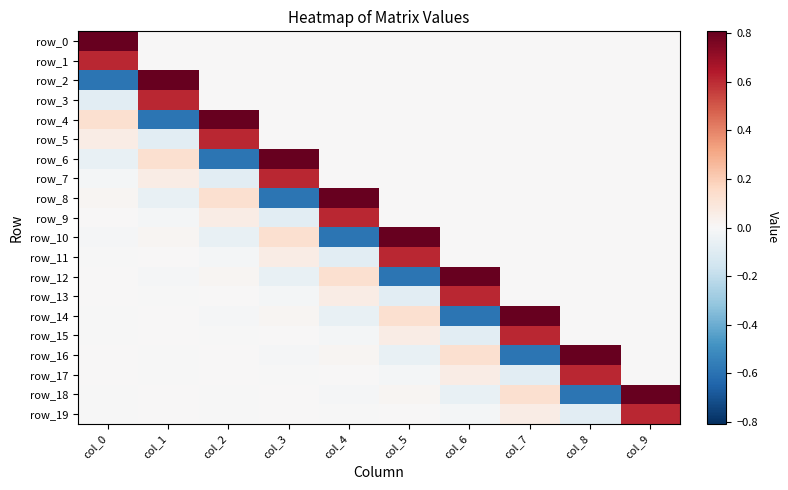

At which category does the chart reach its peak across all series?

col_0